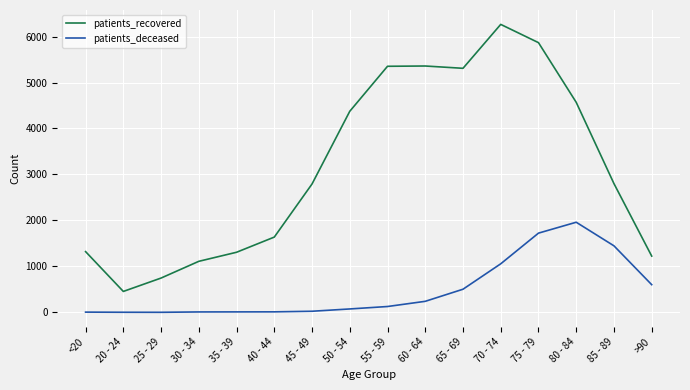

Is the value of patients_recovered at 60 - 64 greater than the value of patients_deceased at 70 - 74?

Yes